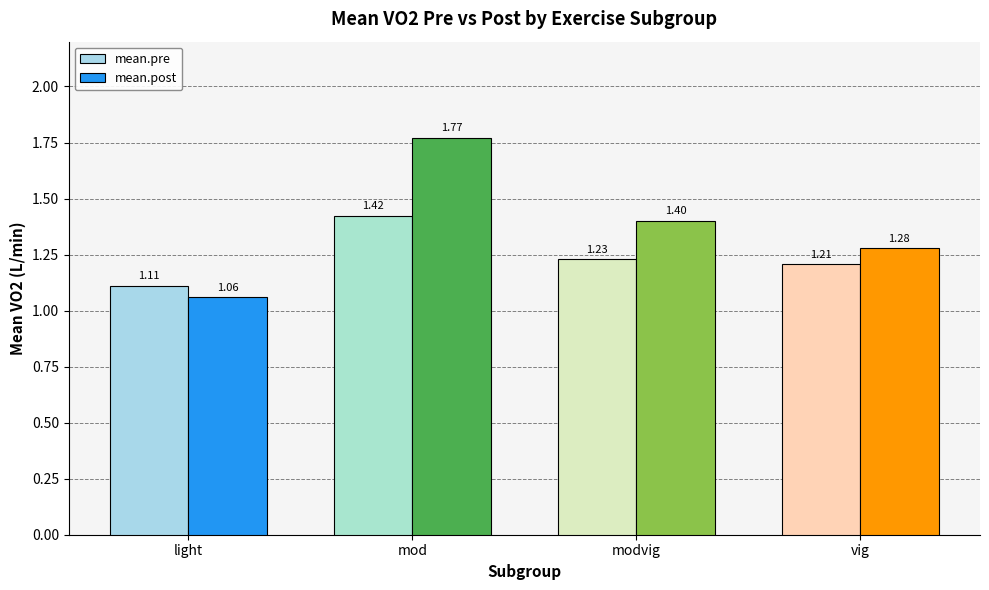

At which label does mean.post reach its minimum?

light